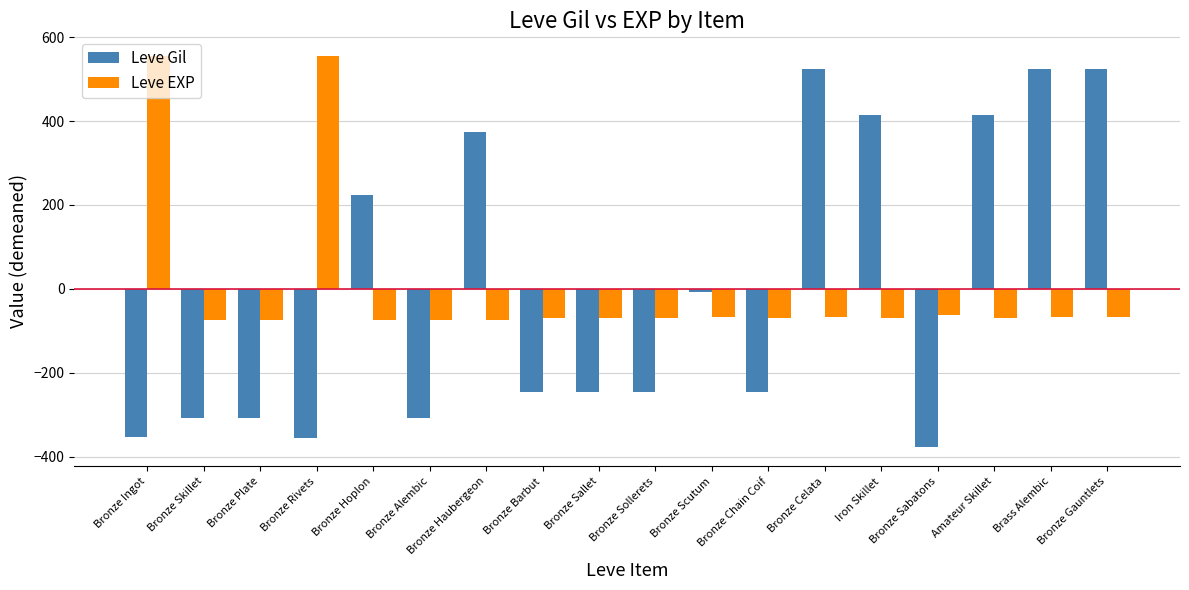

What position from the left is Bronze Haubergeon?

7